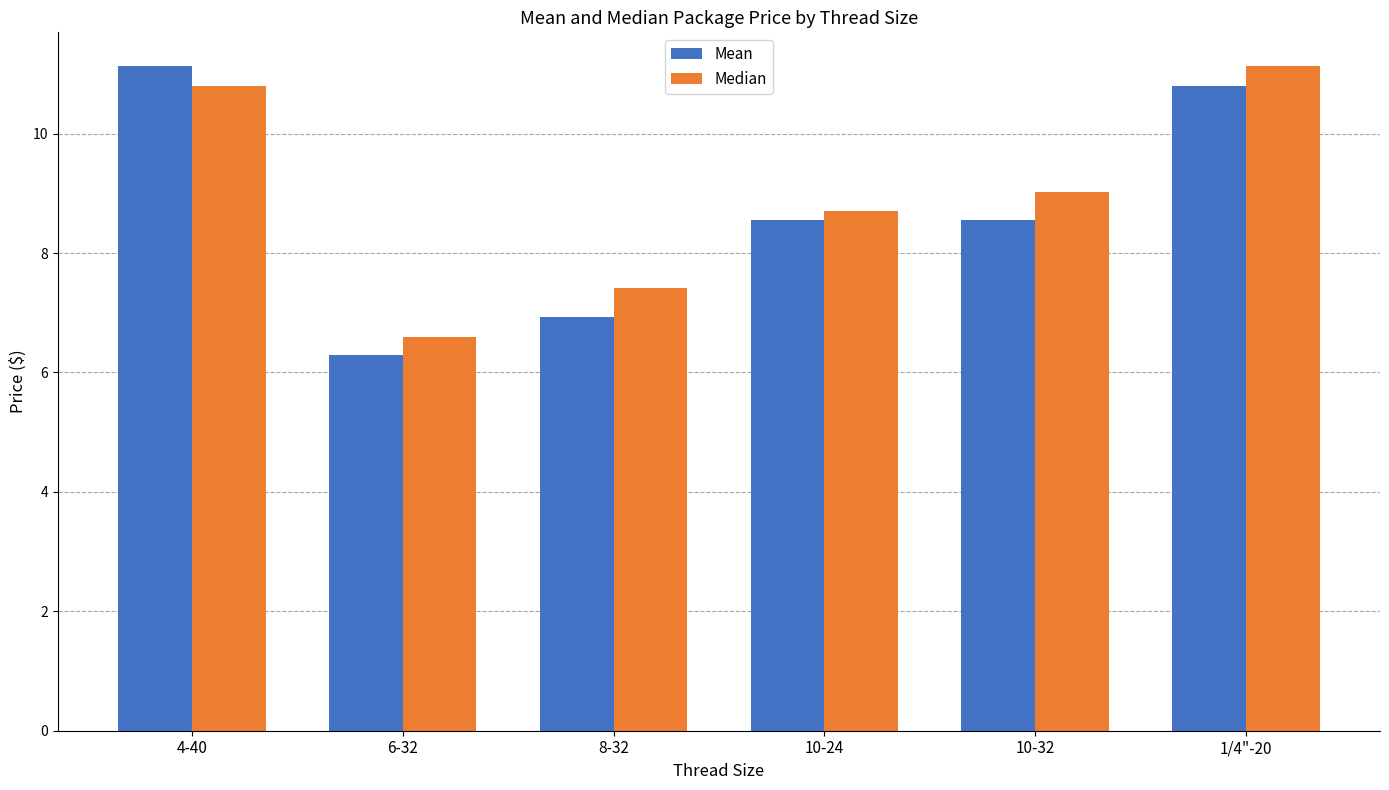

Rank the series by their average value, from lowest to highest.

Mean, Median